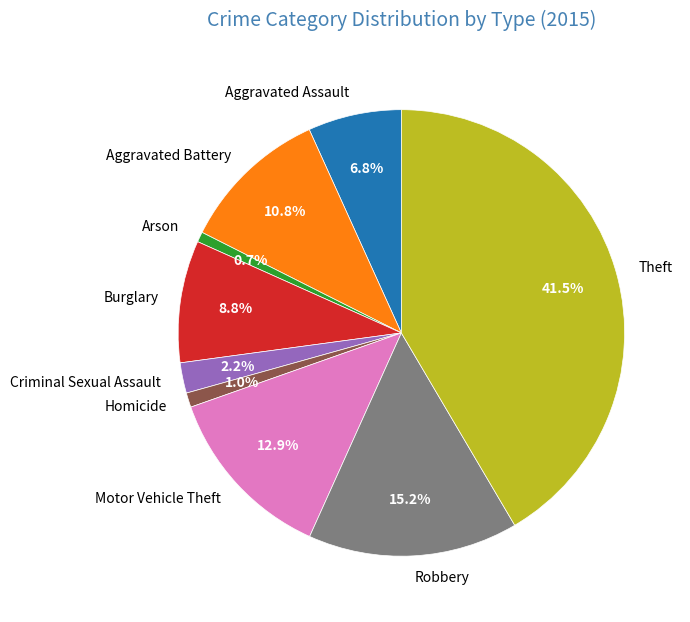

What is the ratio of the value at Aggravated Assault to the value at Aggravated Battery?

0.6